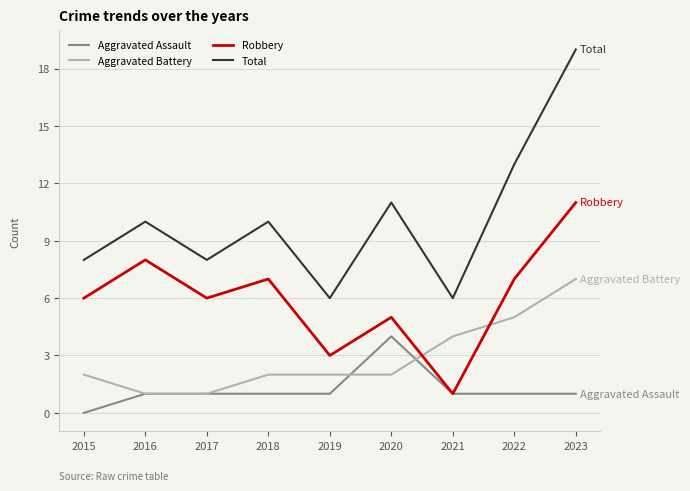

What value does the Aggravated Battery series have at 2021?

4